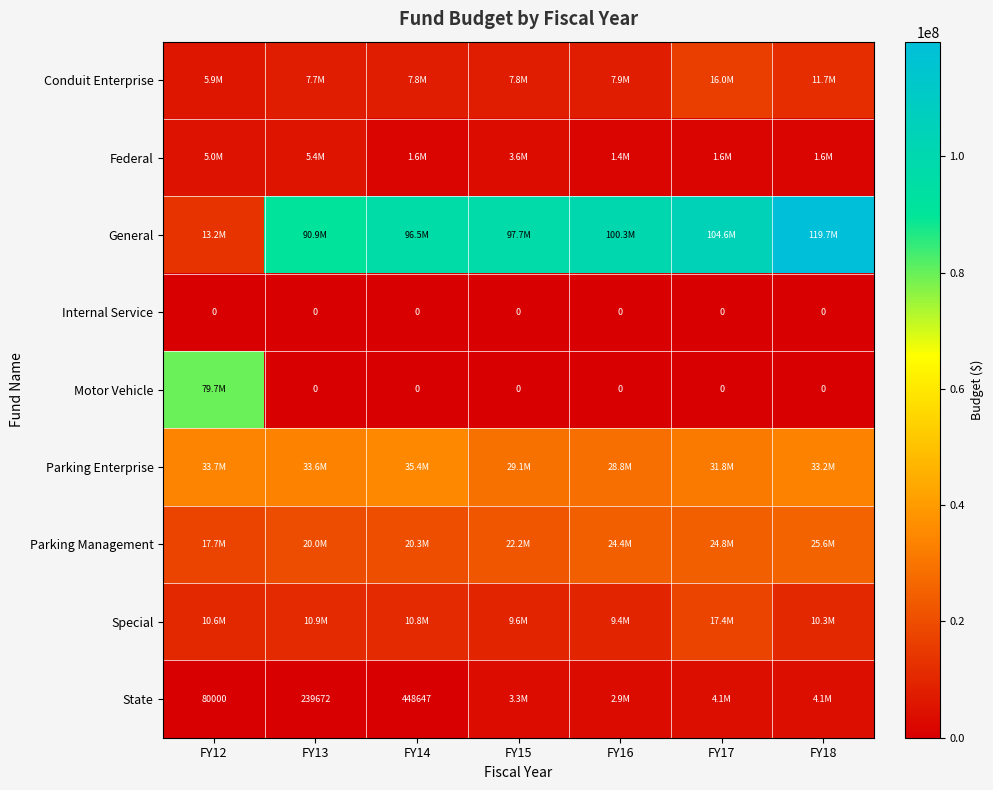

At which label is Motor Vehicle closest to 39861160?

FY13